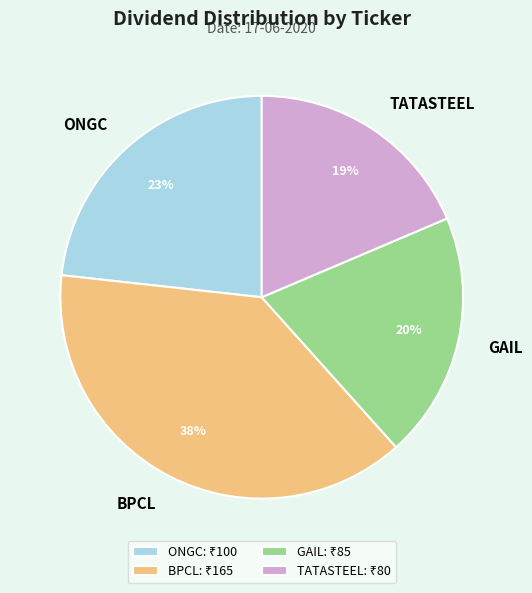

Is it true that TATASTEEL is 11% of the pie?

False